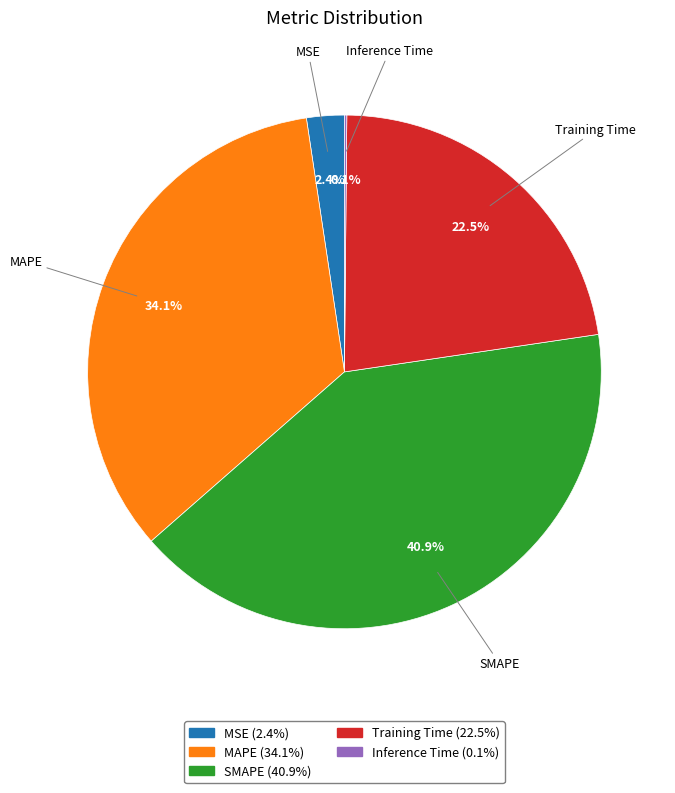

Is SMAPE the majority of the pie?

No